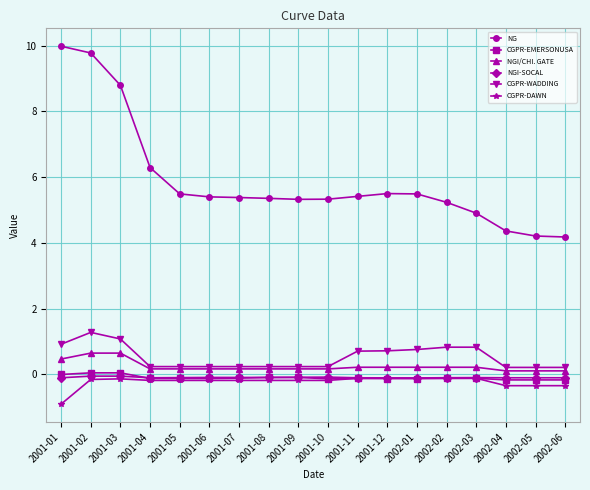

What are all the series names shown in the legend?

NG, CGPR-EMERSONUSA, NGI/CHI. GATE, NGI-SOCAL, CGPR-WADDING, CGPR-DAWN